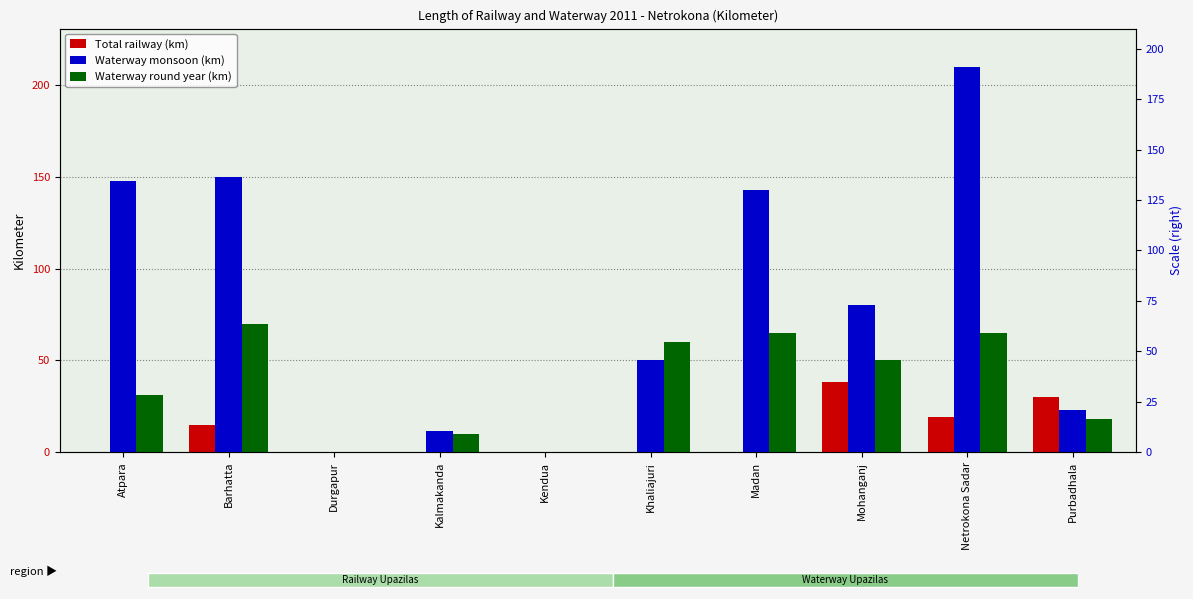

What is the sum of the Total railway (km) values at Kendua and Barhatta?

15.0